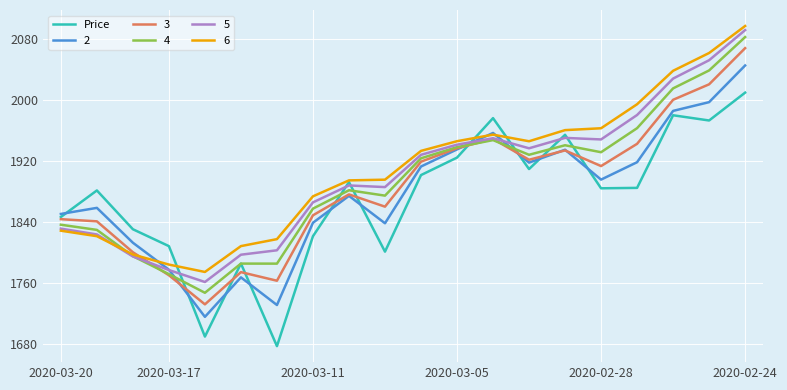

How many lines are shown in the chart?

6